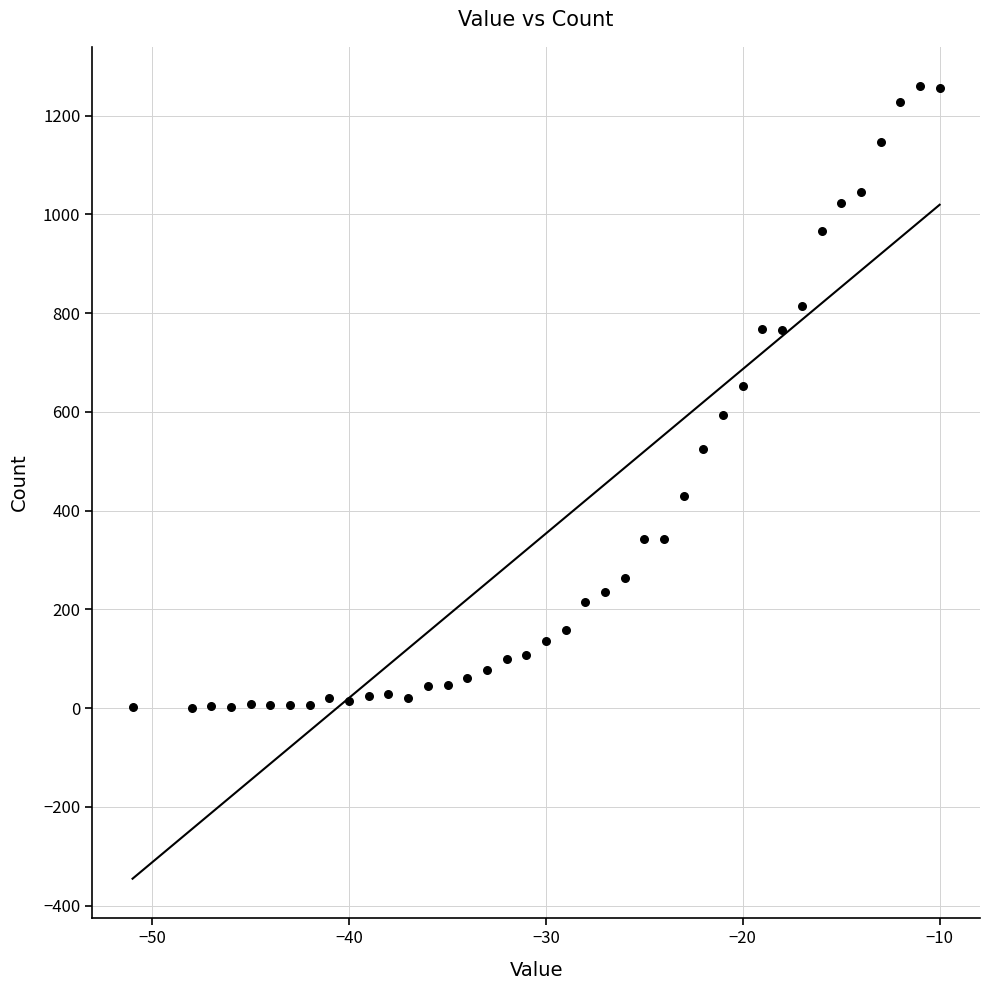

What is the range of Y values (max minus min)?

1258